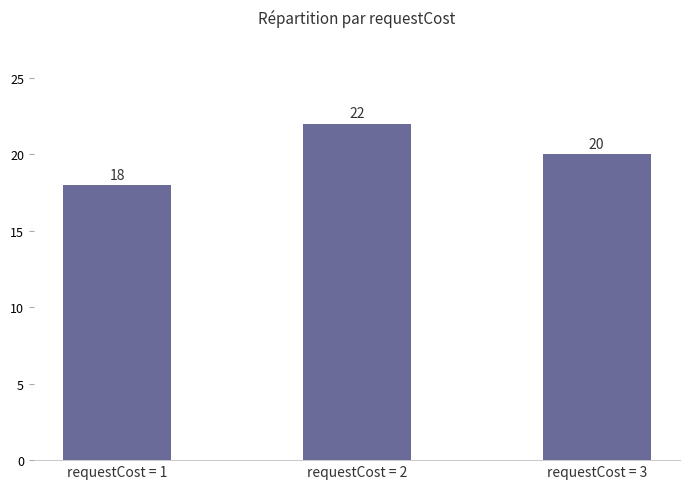

Reading left to right, list all the values displayed in this chart.

requestCost = 1=18	requestCost = 2=22	requestCost = 3=20